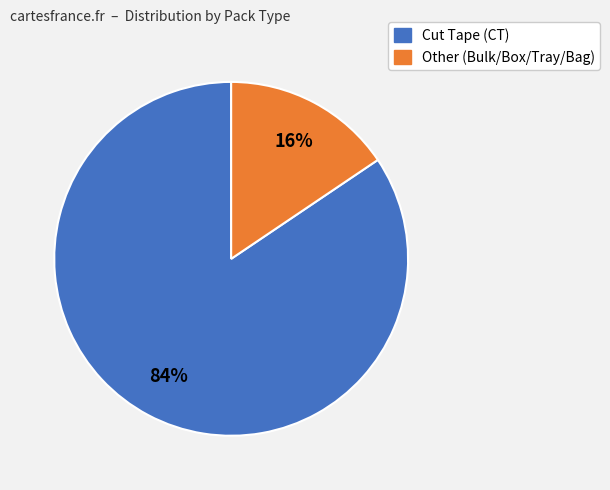

Which slice is the smallest?

Other (Bulk/Box/Tray/Bag)